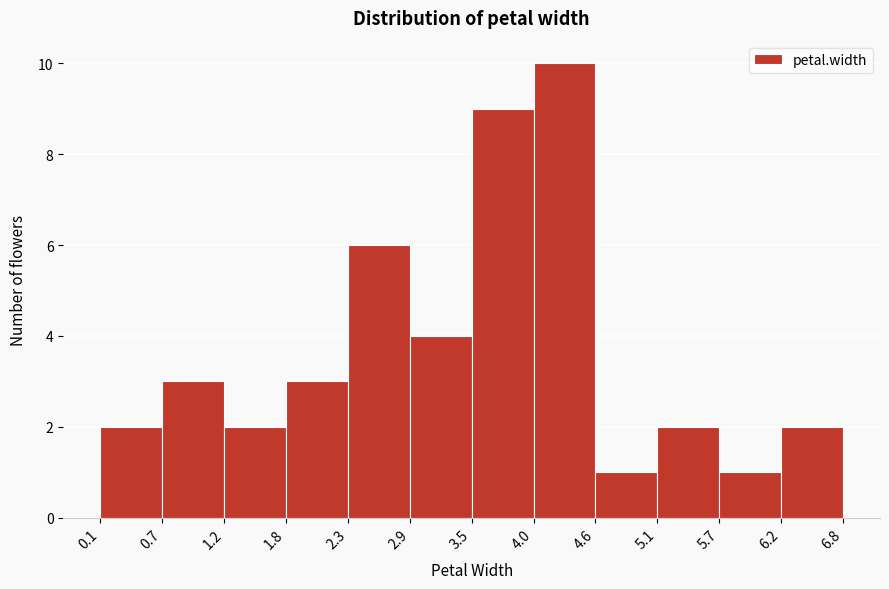

Over which range of the x-axis is the bar tallest?

4.0 to 4.6